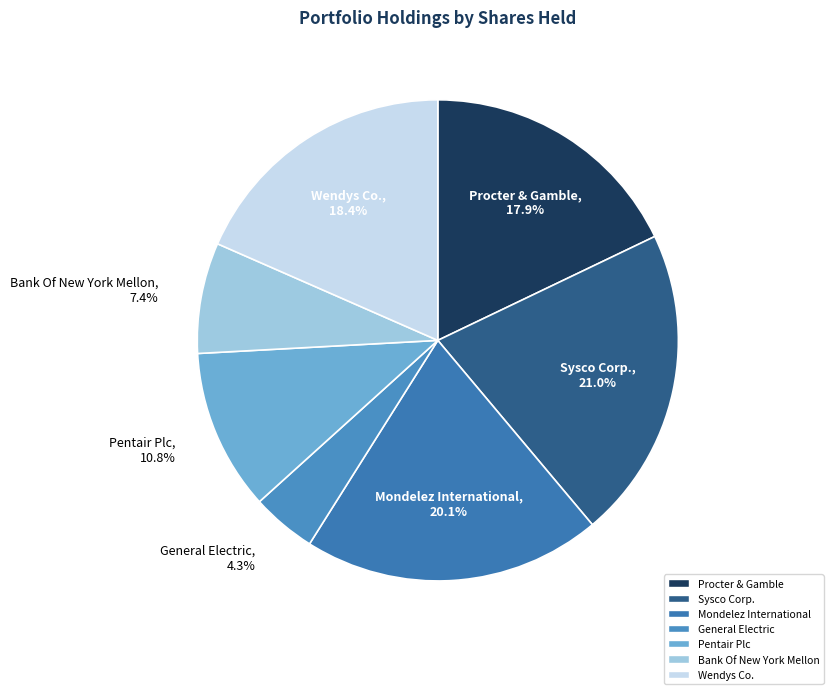

Does any single category account for the majority?

No